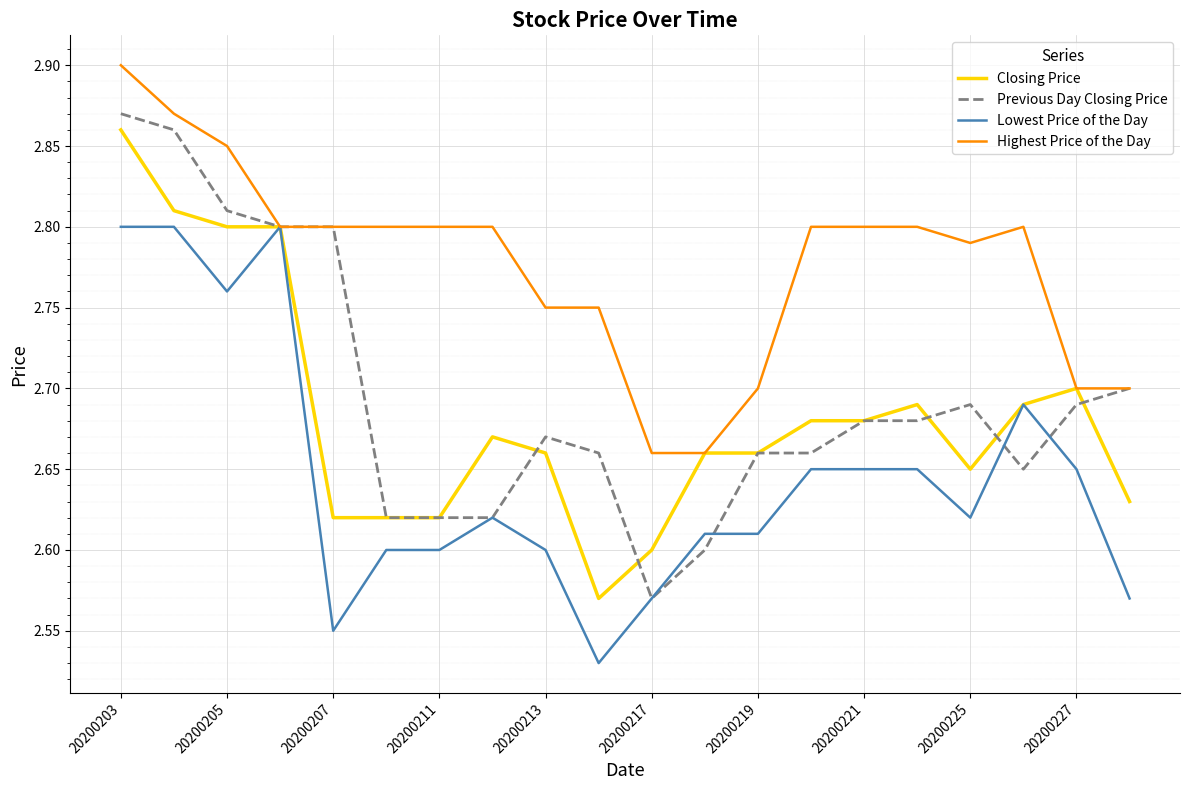

Which series has the widest spread of values?

Previous Day Closing Price